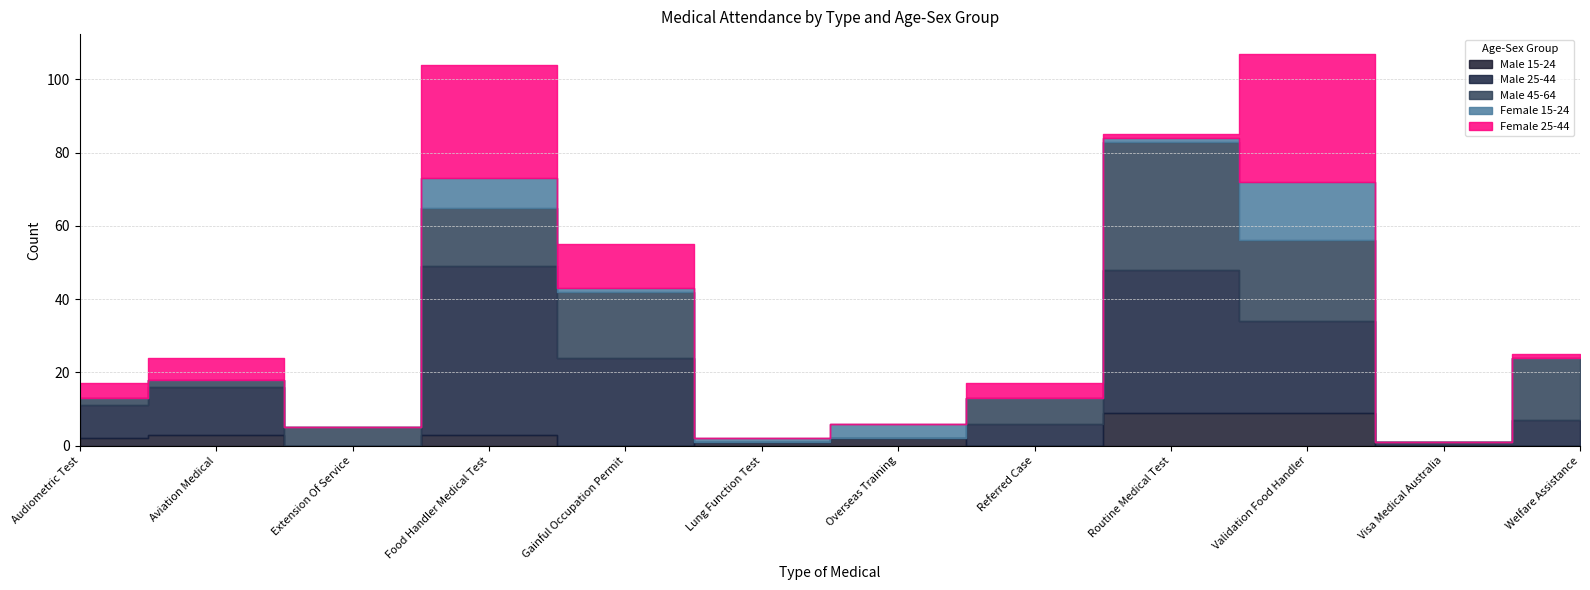

True or false: Male 45-64 and Female 25-44 intersect in this chart.

True